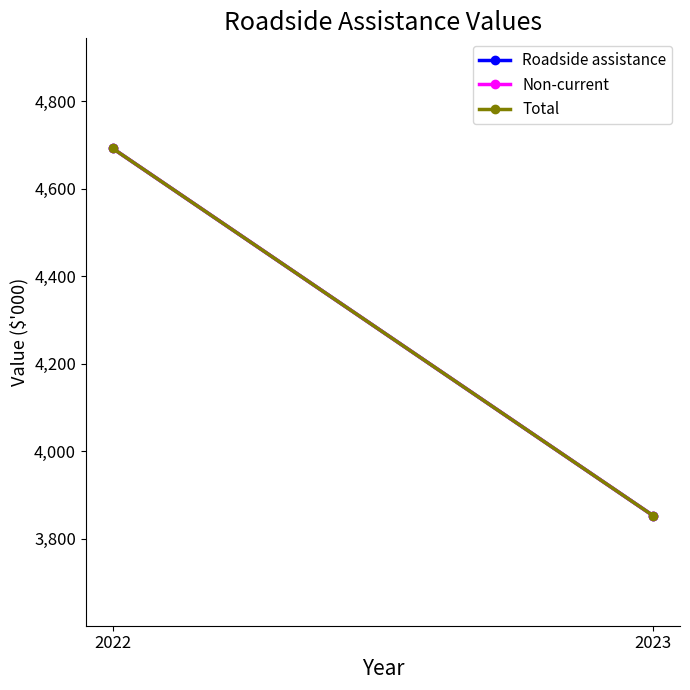

At which category is the sum across all series the highest?

2022